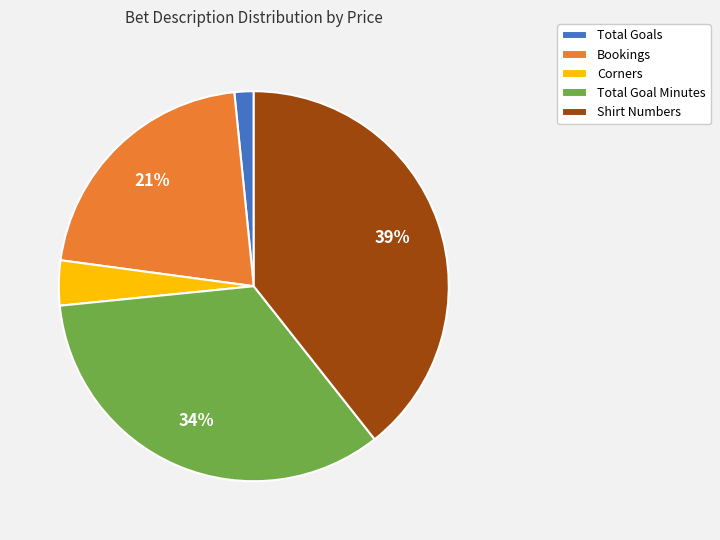

Count the number of slices in the pie.

5